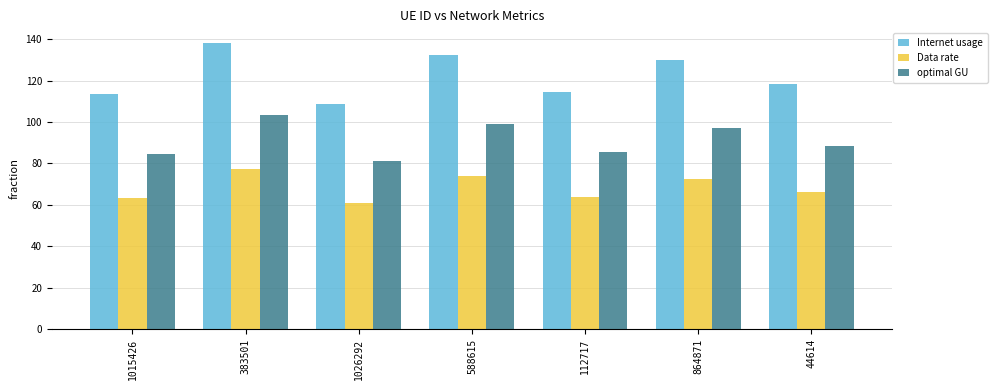

What is the difference between the maximum and minimum values in the Data rate series?

16.5